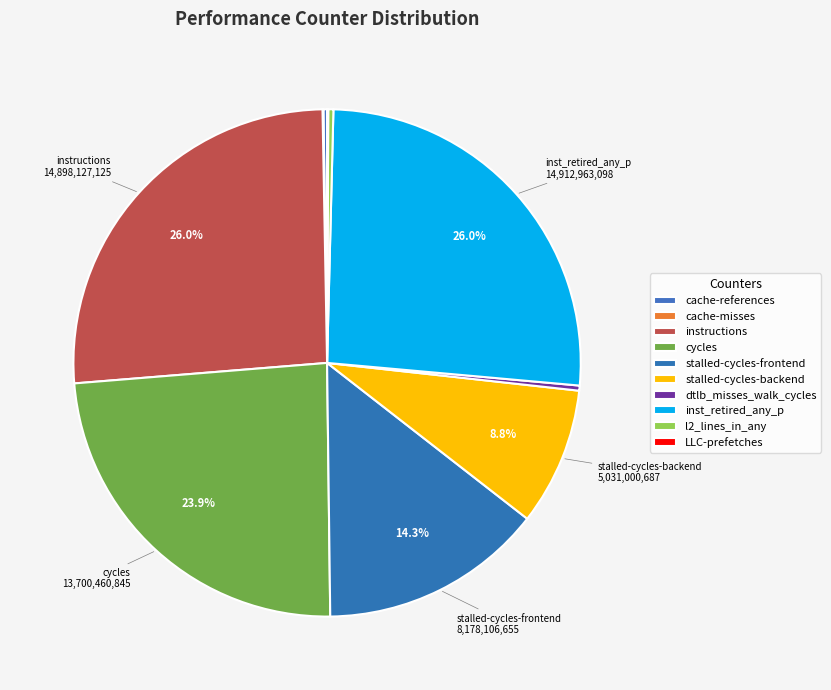

Count the number of slices in the pie.

10